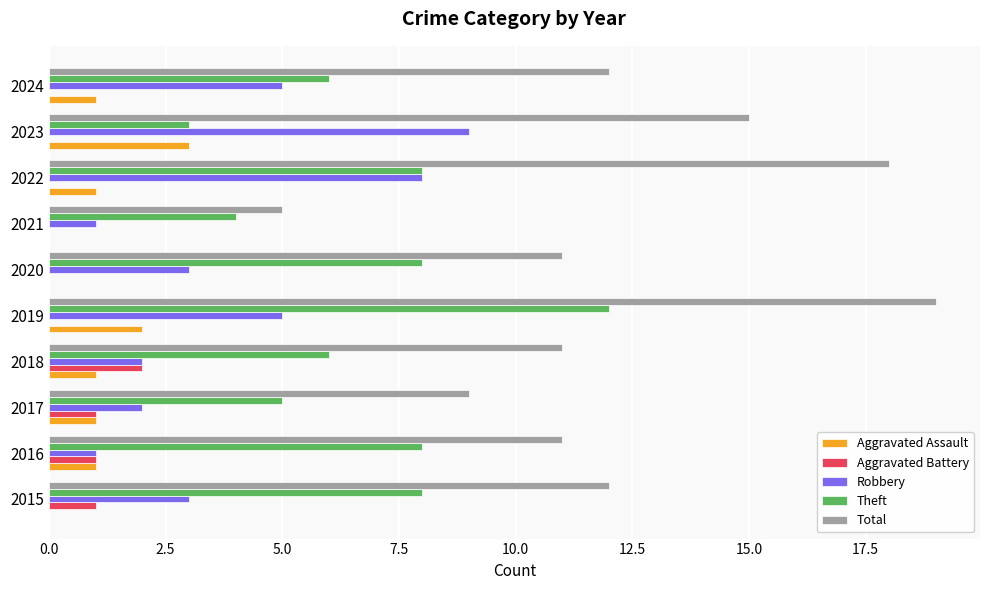

Is it true that Aggravated Assault equals 0 at 2015?

True